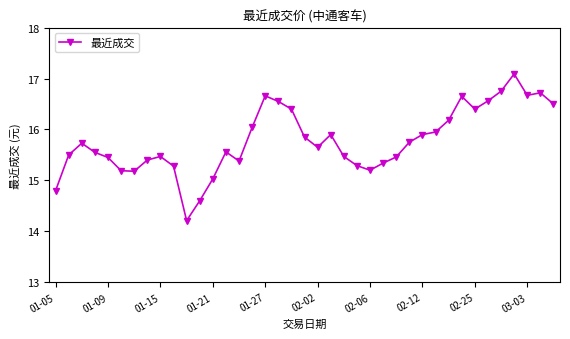

How many data points are above 15?

36